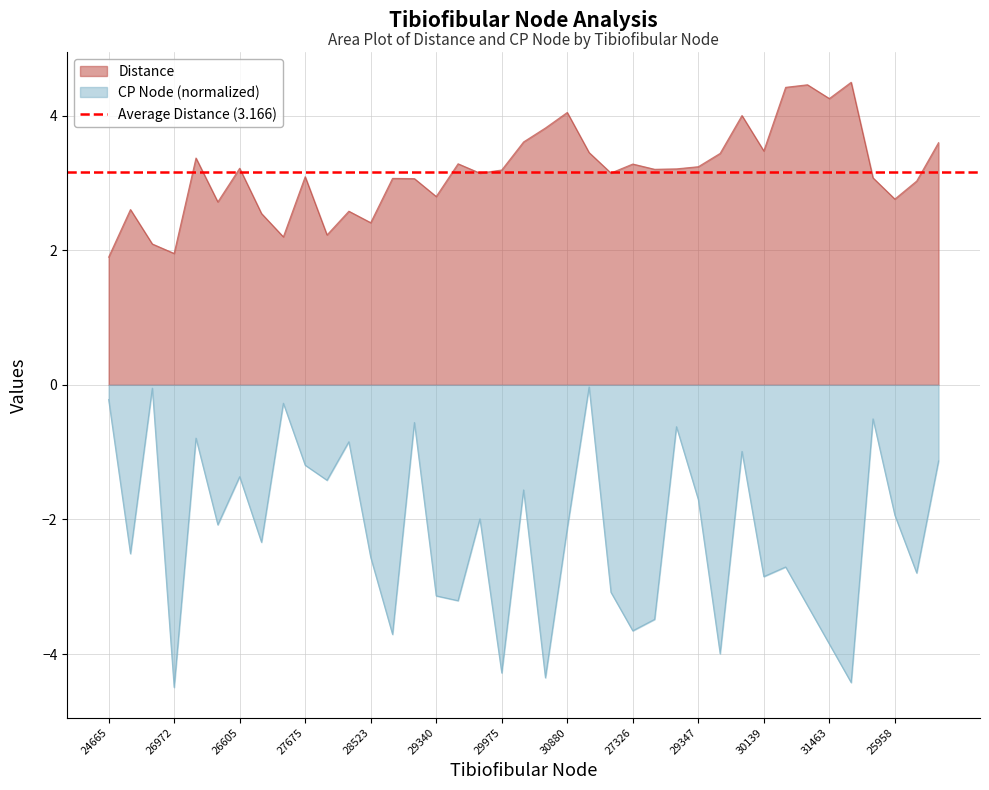

At which category does CP Node reach its first local peak?

26138